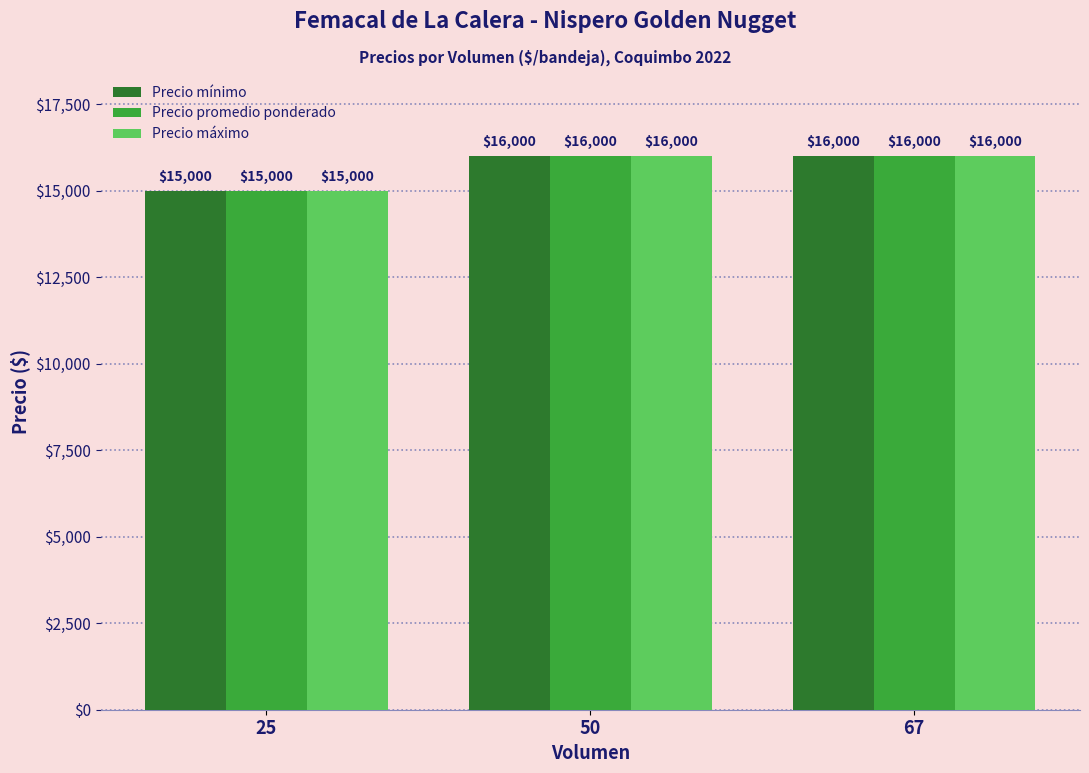

Reading left to right, what are all the values shown in this chart?

Precio mínimo: 15000	16000	16000
Precio promedio ponderado: 15000	16000	16000
Precio máximo: 15000	16000	16000